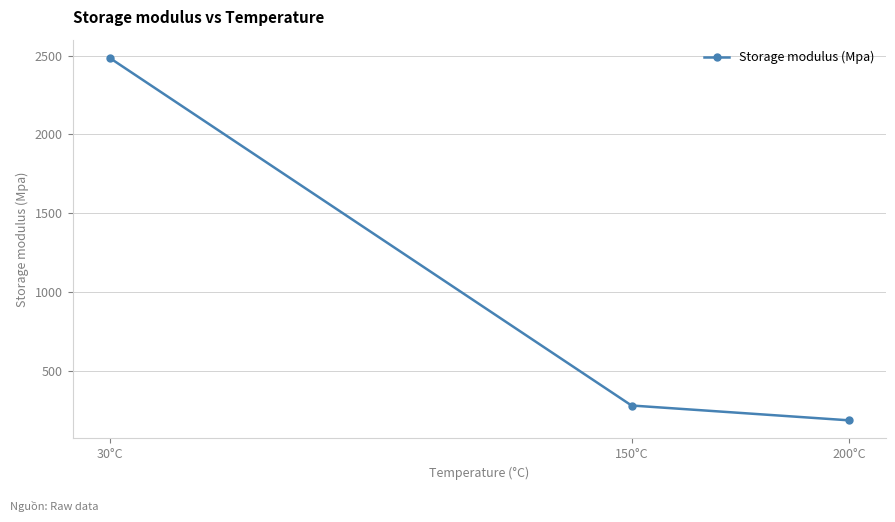

How many lines are shown in the chart?

1